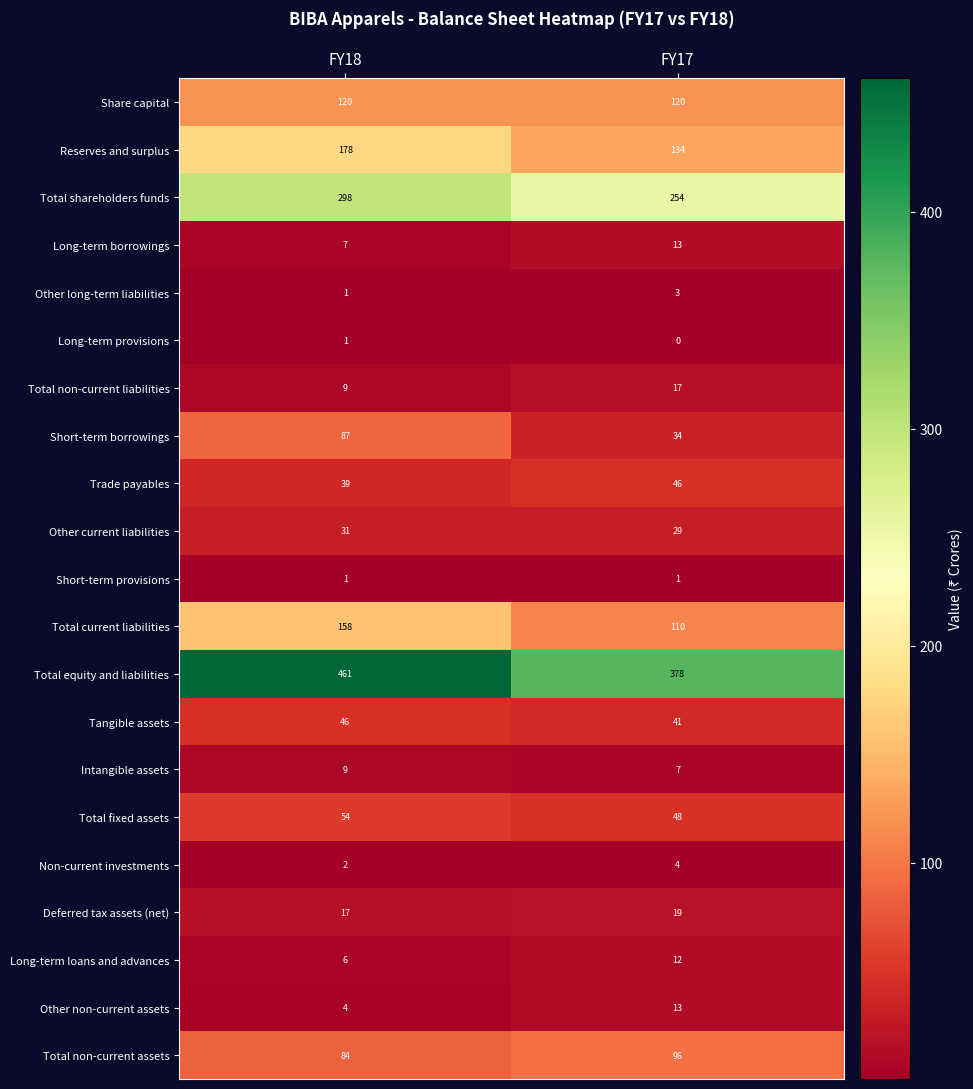

The value of Deferred tax assets (net) at FY18 is 17. True or false?

True